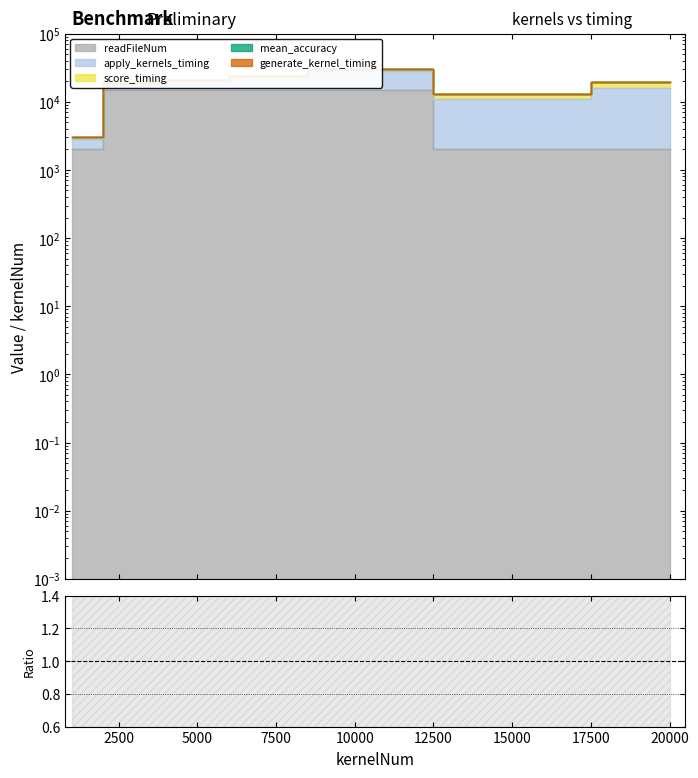

True or false: the data has more than 2 interior local peaks.

False